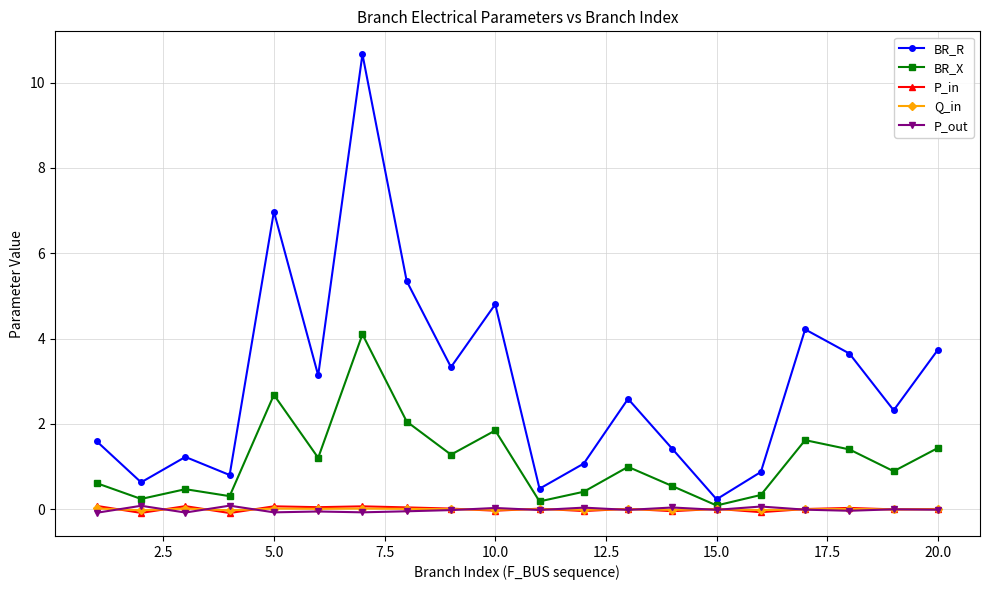

Which series has the largest total across all categories?

BR_R